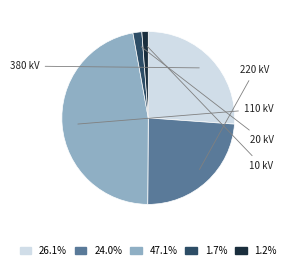

Is there any slice that represents more than half of the pie?

No